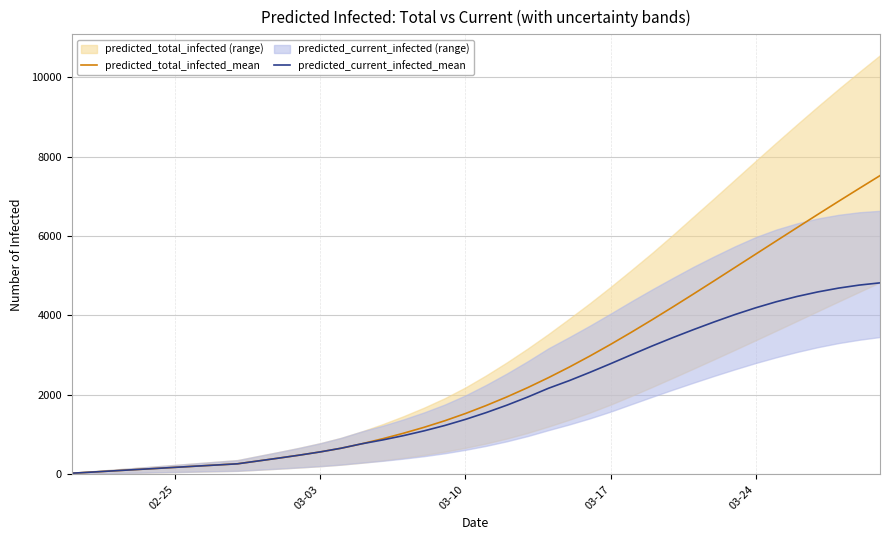

Reading right to left, list all the values displayed in this chart.

predicted_total_infected_mean: 7520	7198	6873	6544	6212	5878	5543	5208	4873	4541	4213	3891	3577	3272	2979	2699	2434	2184	1951	1734	1533	1350	1185	1035	897	771	659	567	486	411	339	267	237	208	178	148	119	89	59	30
predicted_current_infected_mean: 4821	4765	4689	4593	4479	4346	4193	4023	3838	3644	3442	3231	3010	2786	2568	2359	2167	1947	1743	1556	1385	1231	1096	975	867	771	659	567	486	411	339	267	237	208	178	148	119	89	59	30